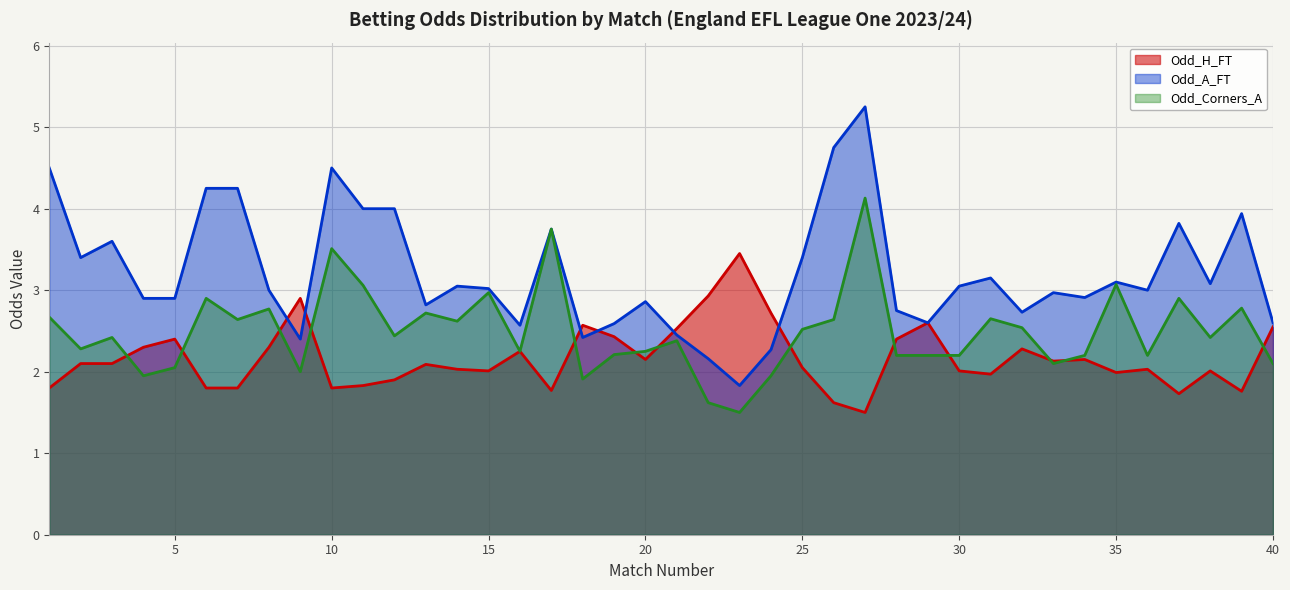

True or false: Odd_A_FT and Odd_H_FT intersect in this chart.

True